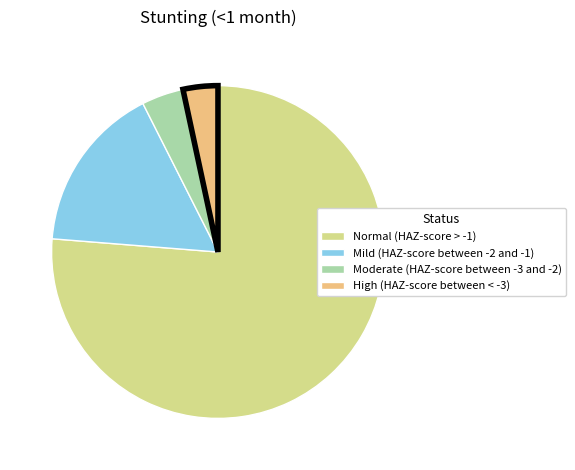

Does Mild (HAZ-score between -2 and -1) account for over 50% of the chart?

No